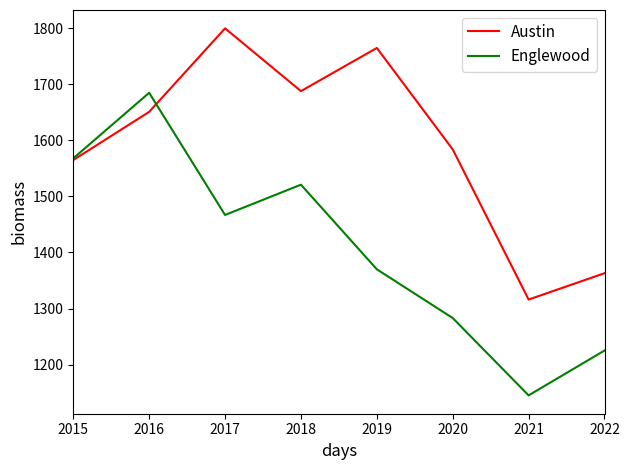

At which label does Austin reach its minimum?

2021